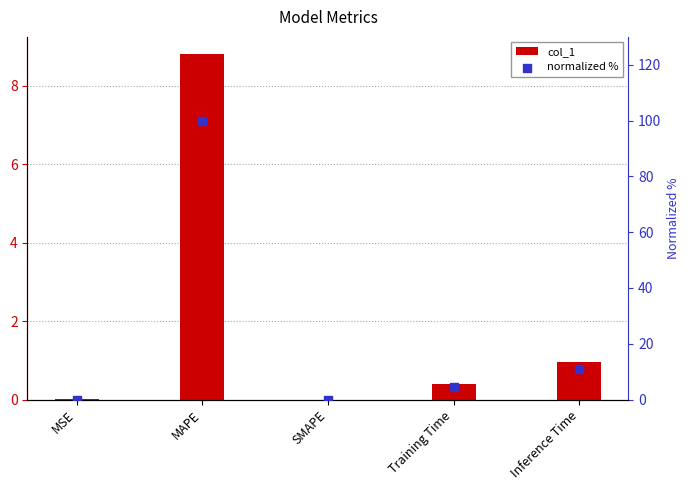

Which series has the largest total across all categories?

normalized %